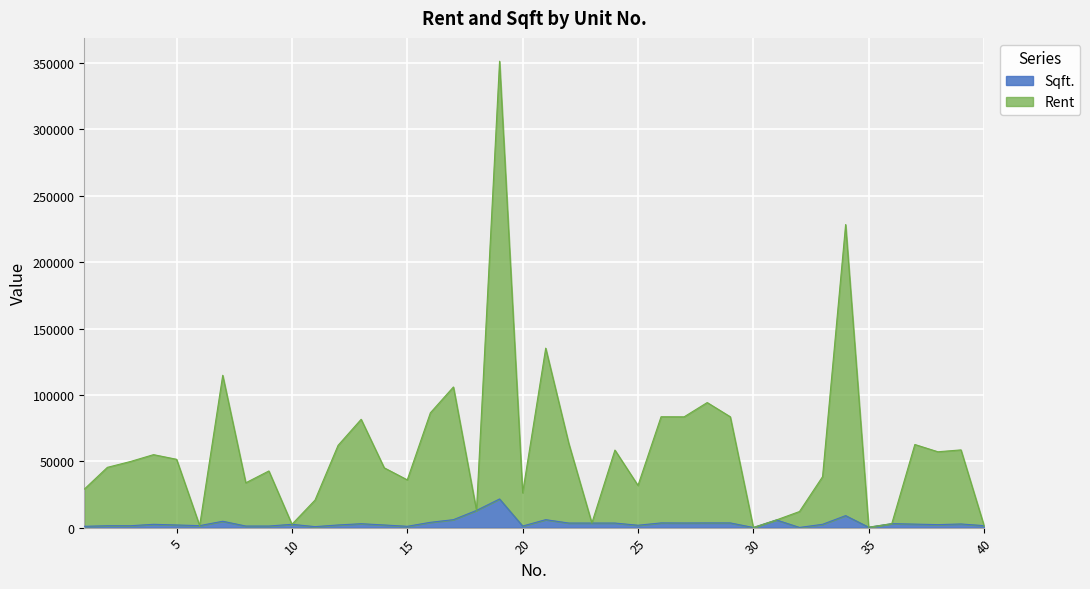

How many interior local valleys does the Sqft. series have?

10